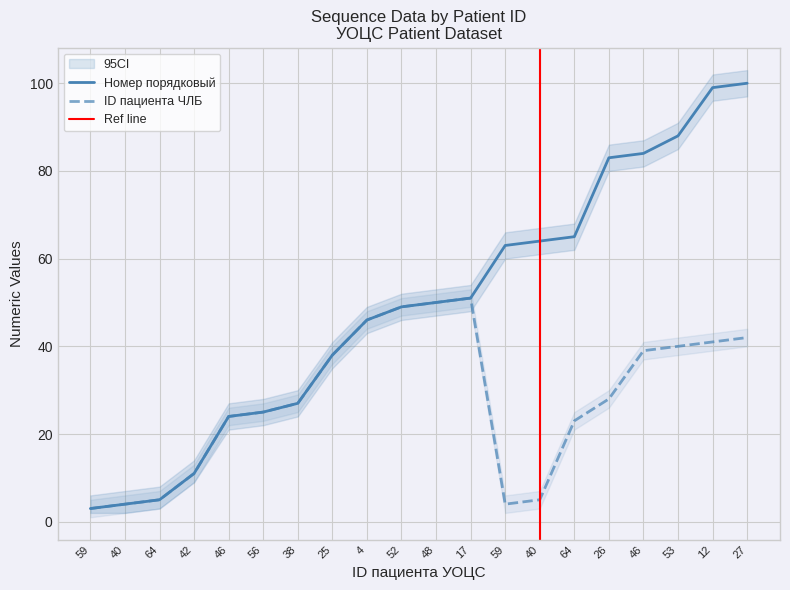

True or false: ID пациента ЧЛБ has a value of 24 at 27.

False